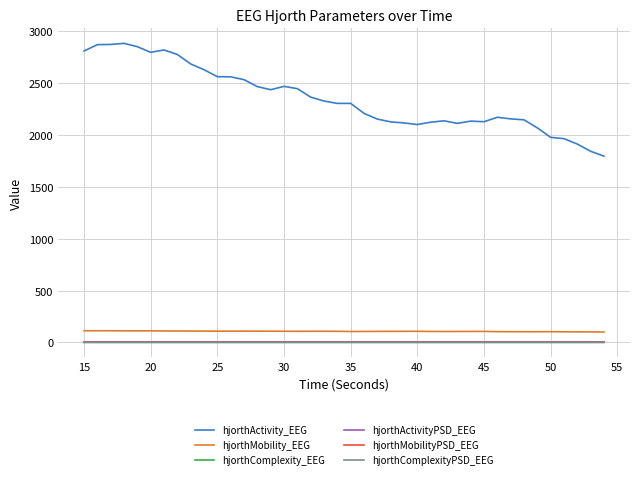

How many hjorthComplexity_EEG values are between 1 and 2?

40